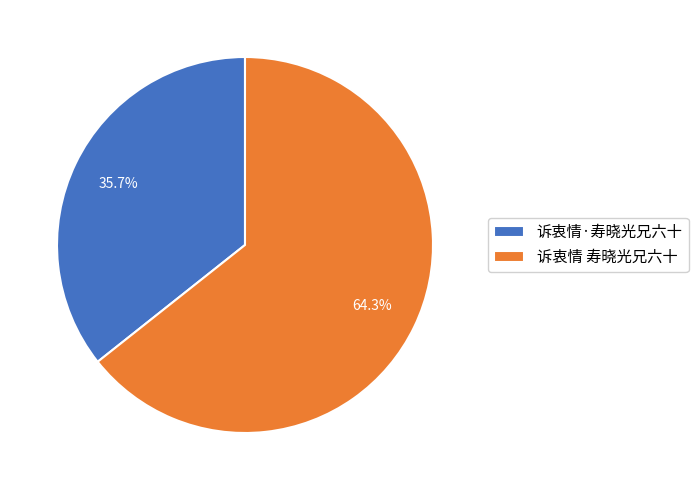

To the nearest percent, what is the difference between the 诉衷情 寿晓光兄六十 and 诉衷情·寿晓光兄六十 slice percentages?

29%